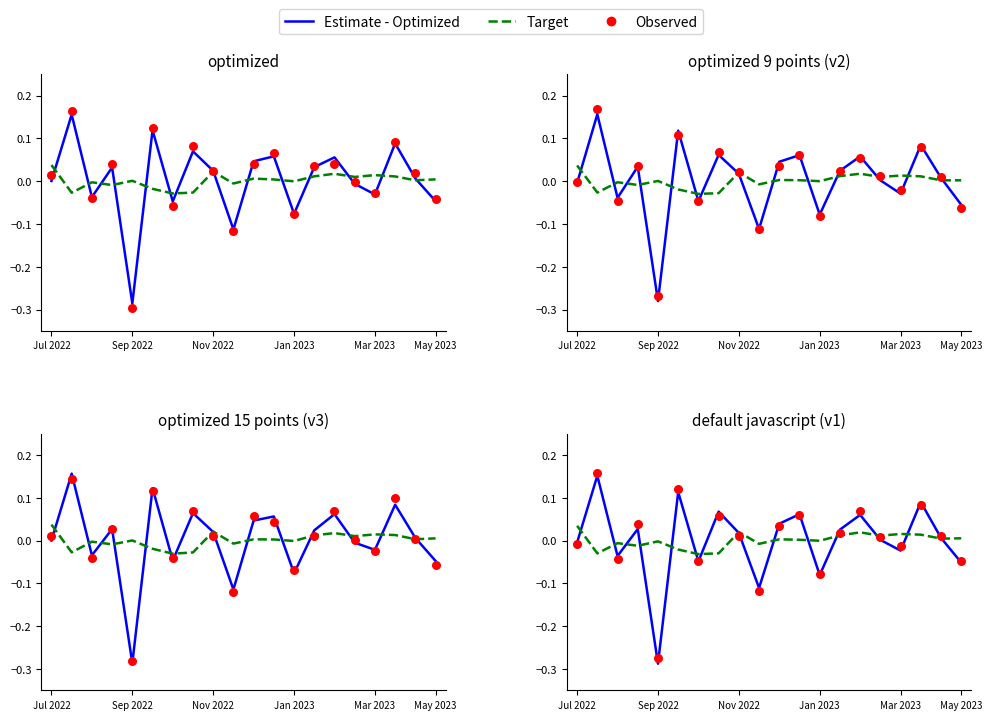

Is the value of Observed at 8 greater than the value of Estimate - Optimized at 10?

No